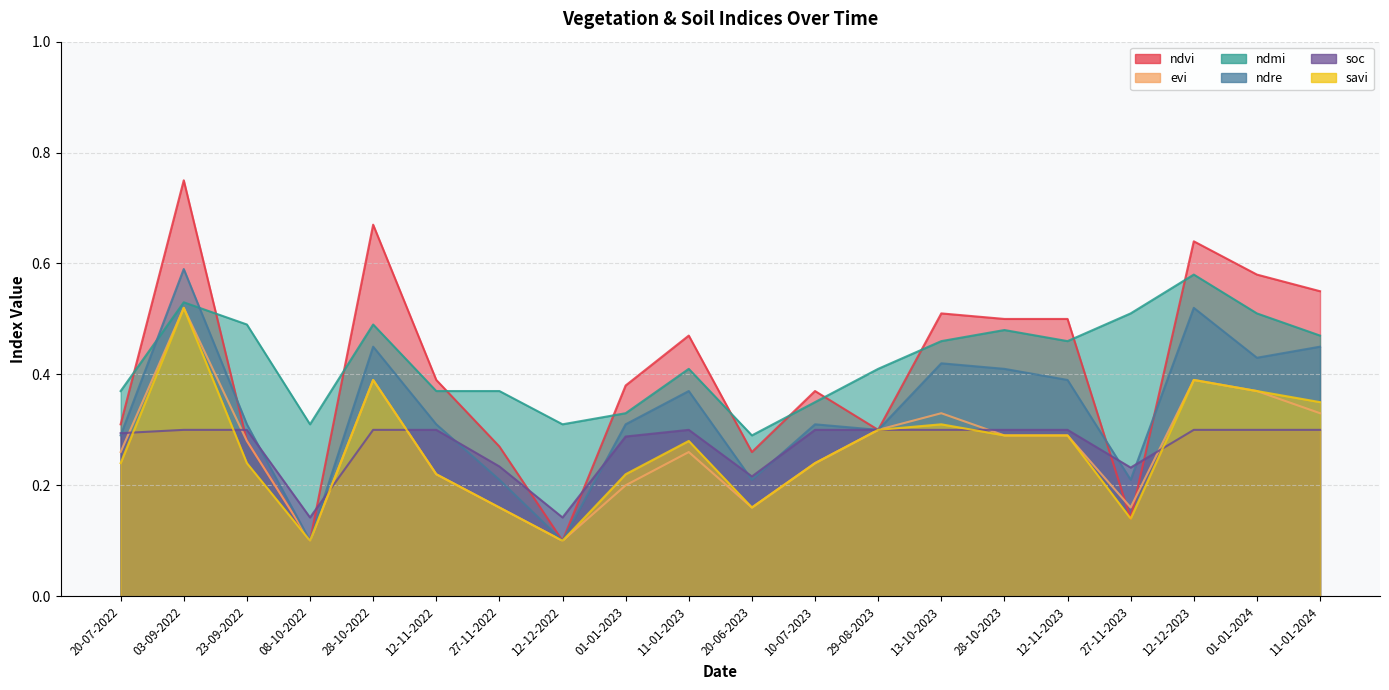

What is the difference between the ndmi values at 27-11-2022 and 27-11-2023?

0.1